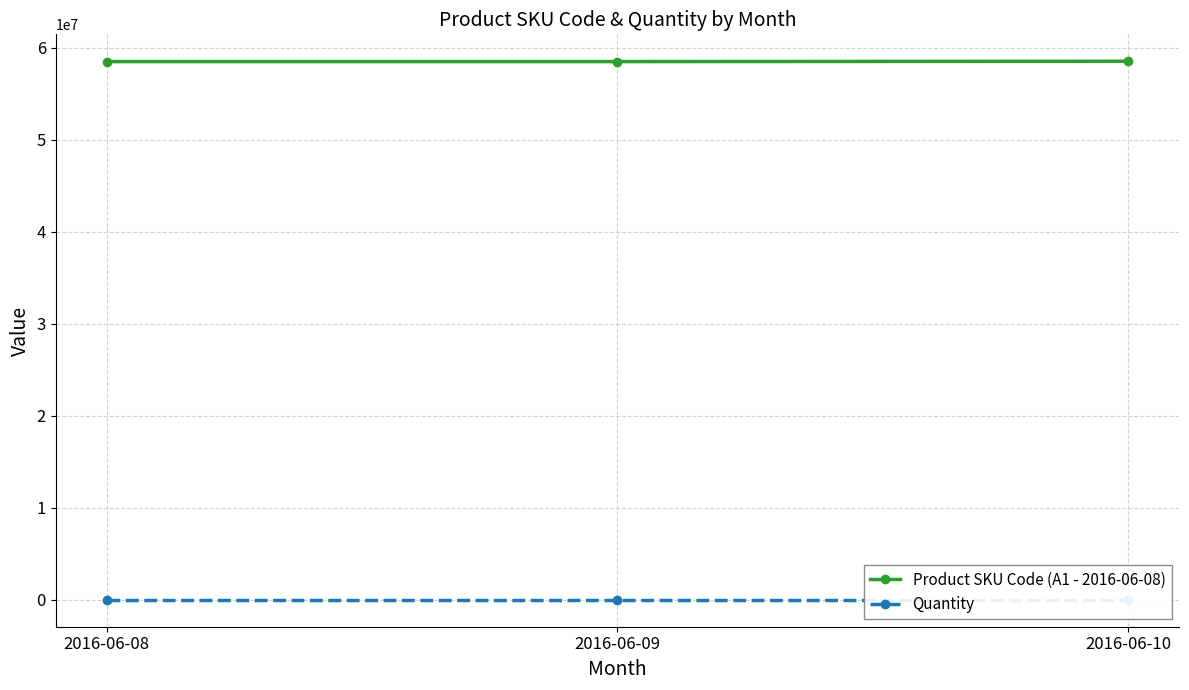

Is this an area chart (filled region under the line)?

No